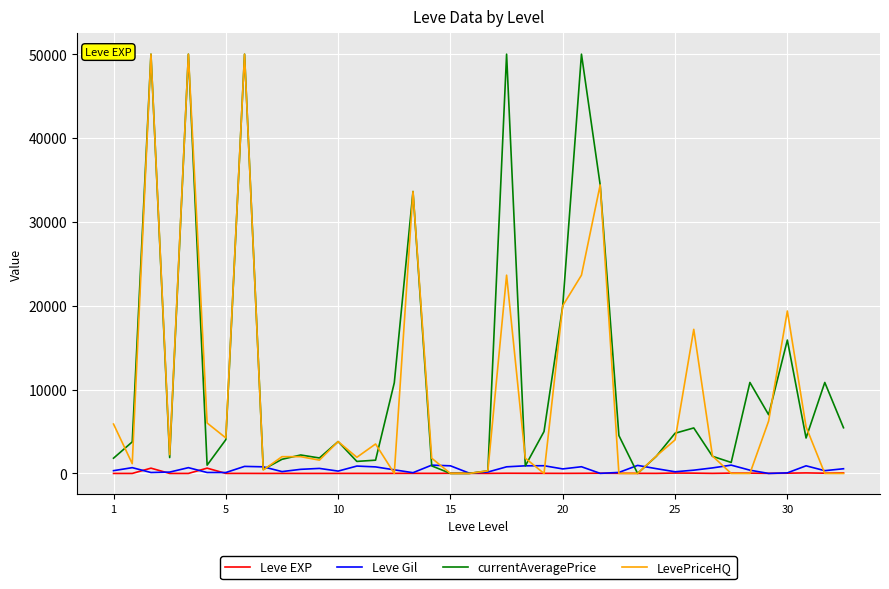

What is the highest value of the LevePriceHQ series?

50000.0